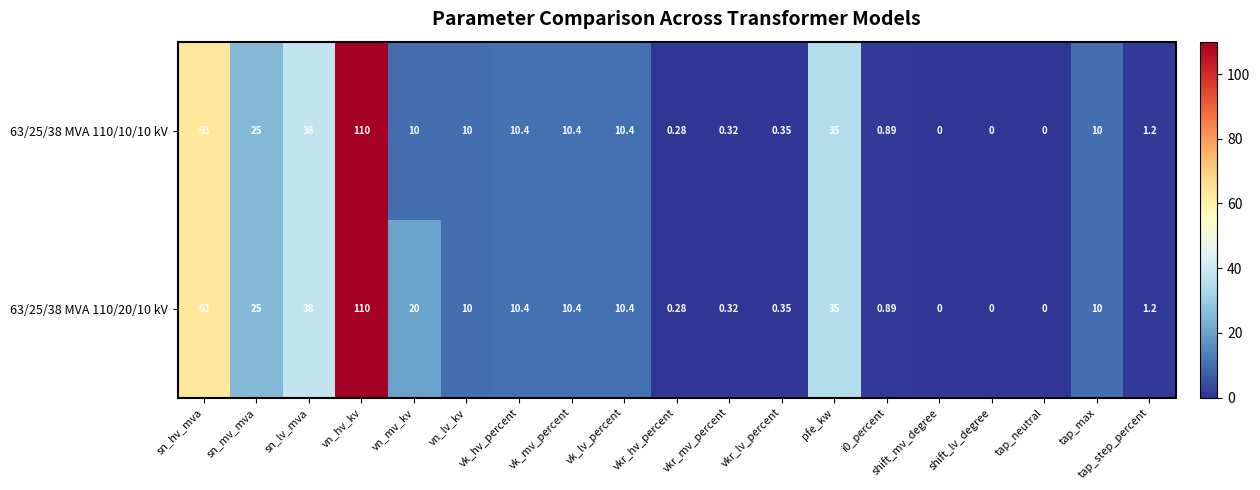

At which category does the chart reach its peak across all series?

vn_hv_kv